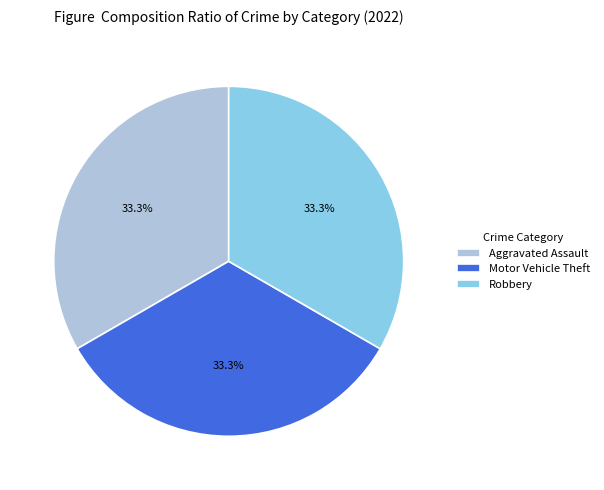

Combined, do Aggravated Assault and Robbery account for over 50%?

Yes